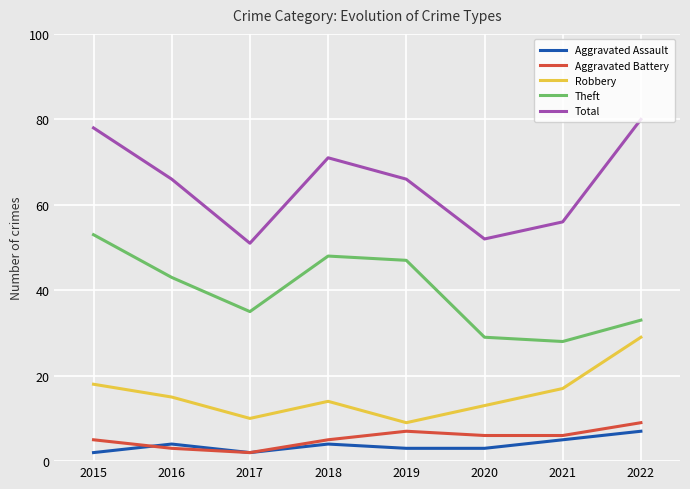

What value does the Aggravated Assault series have at 2021?

5